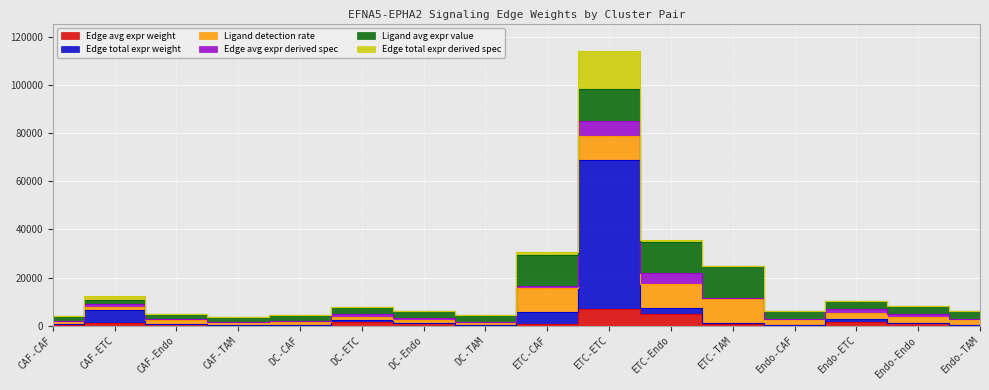

True or false: Edge total expr weight and Ligand detection rate cross at least once.

False